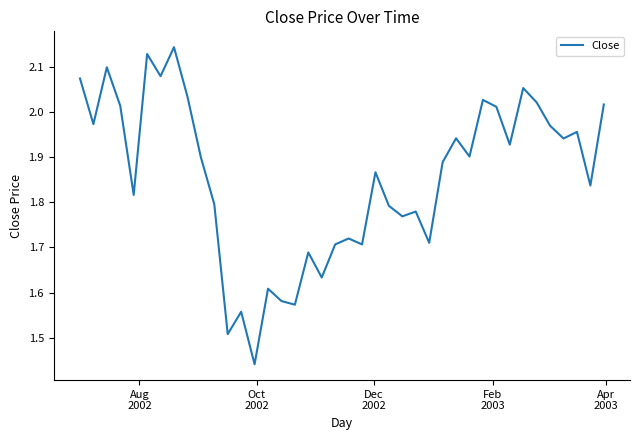

What is the difference between the maximum and minimum values?

0.7